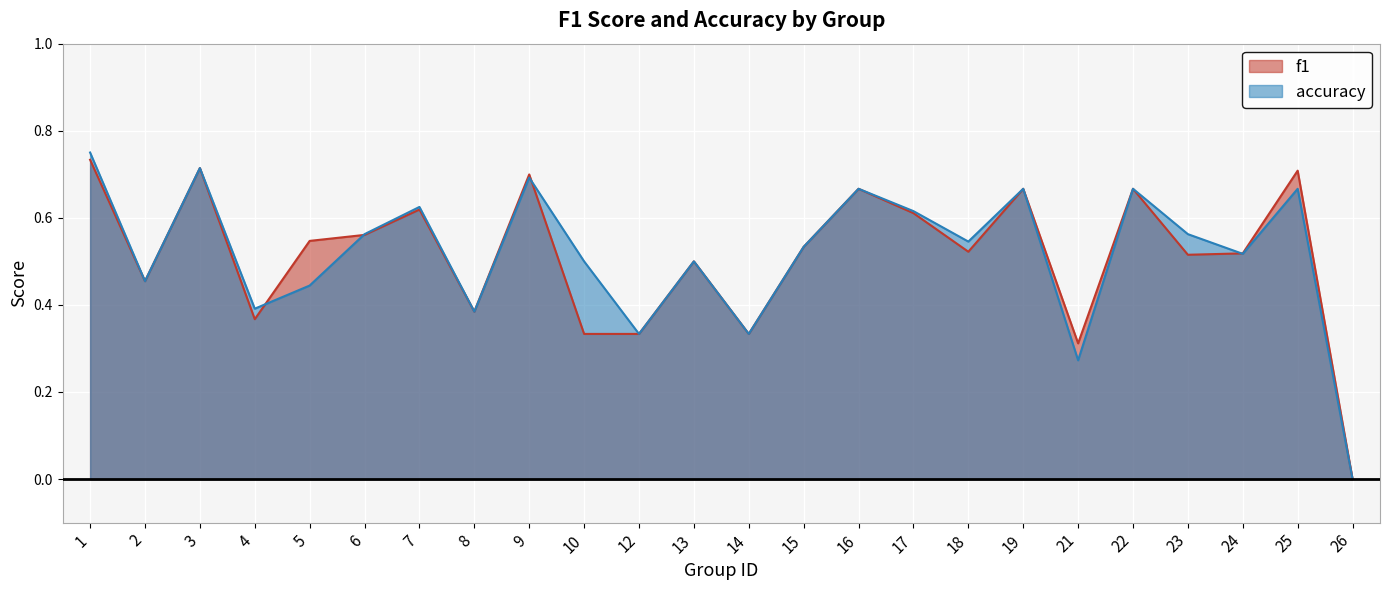

How many categories are shown in the chart?

24